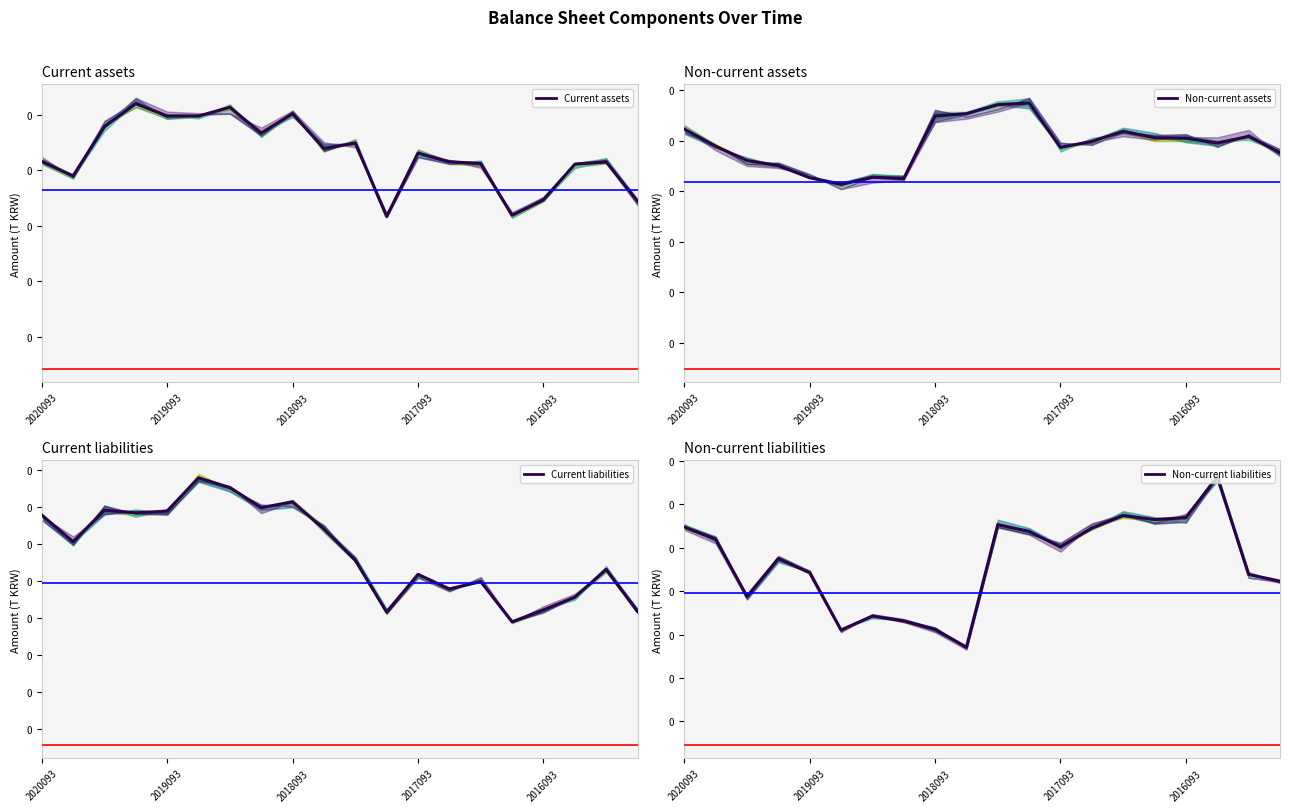

The Current liabilities series shows 0.2 at 5. True or false?

False